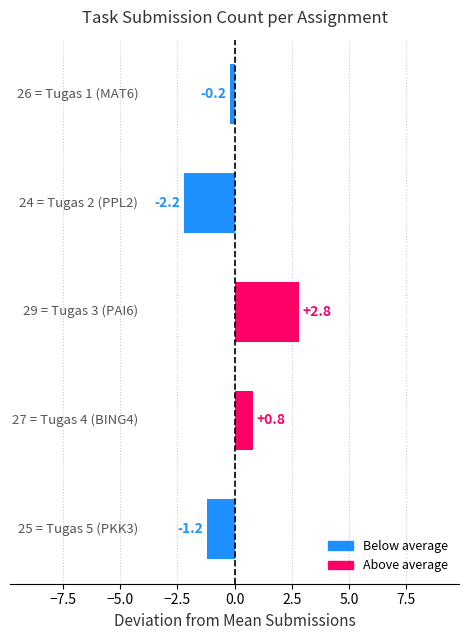

How many values are below zero?

3